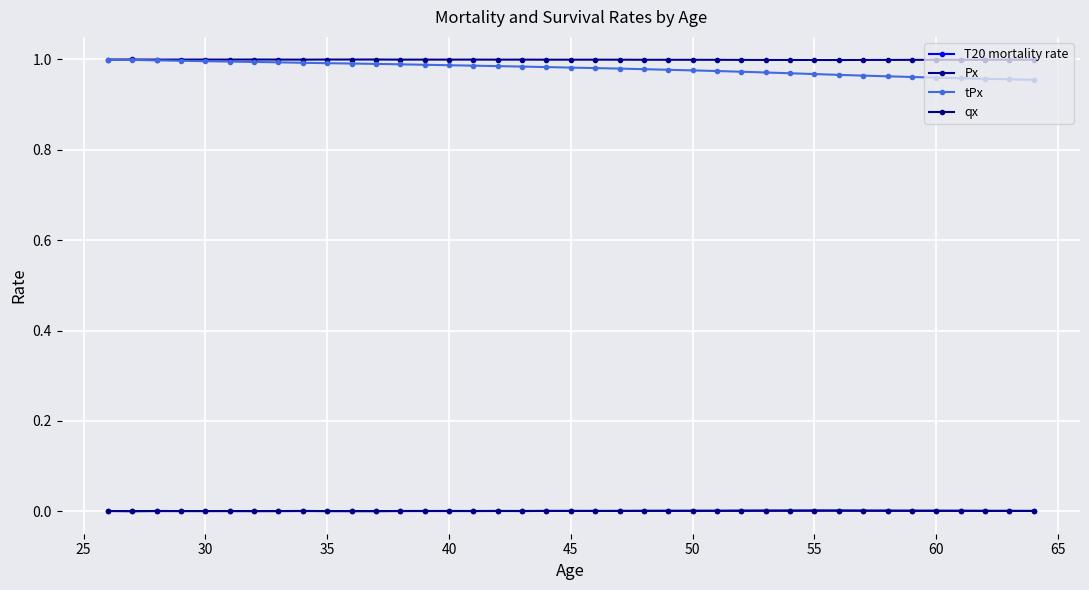

What are all the series names shown in the legend?

T20 mortality rate, Px, tPx, qx